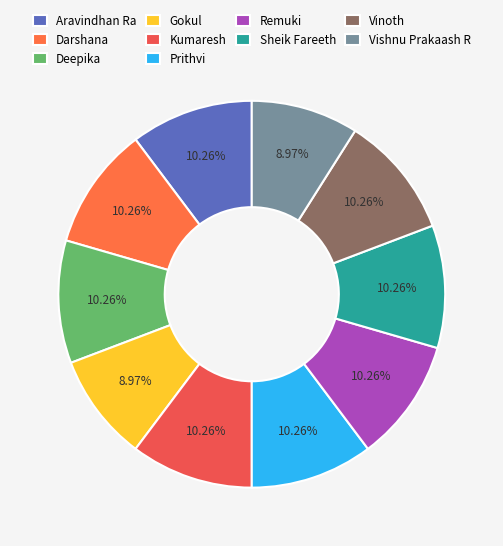

Is there any slice that represents more than half of the pie?

No